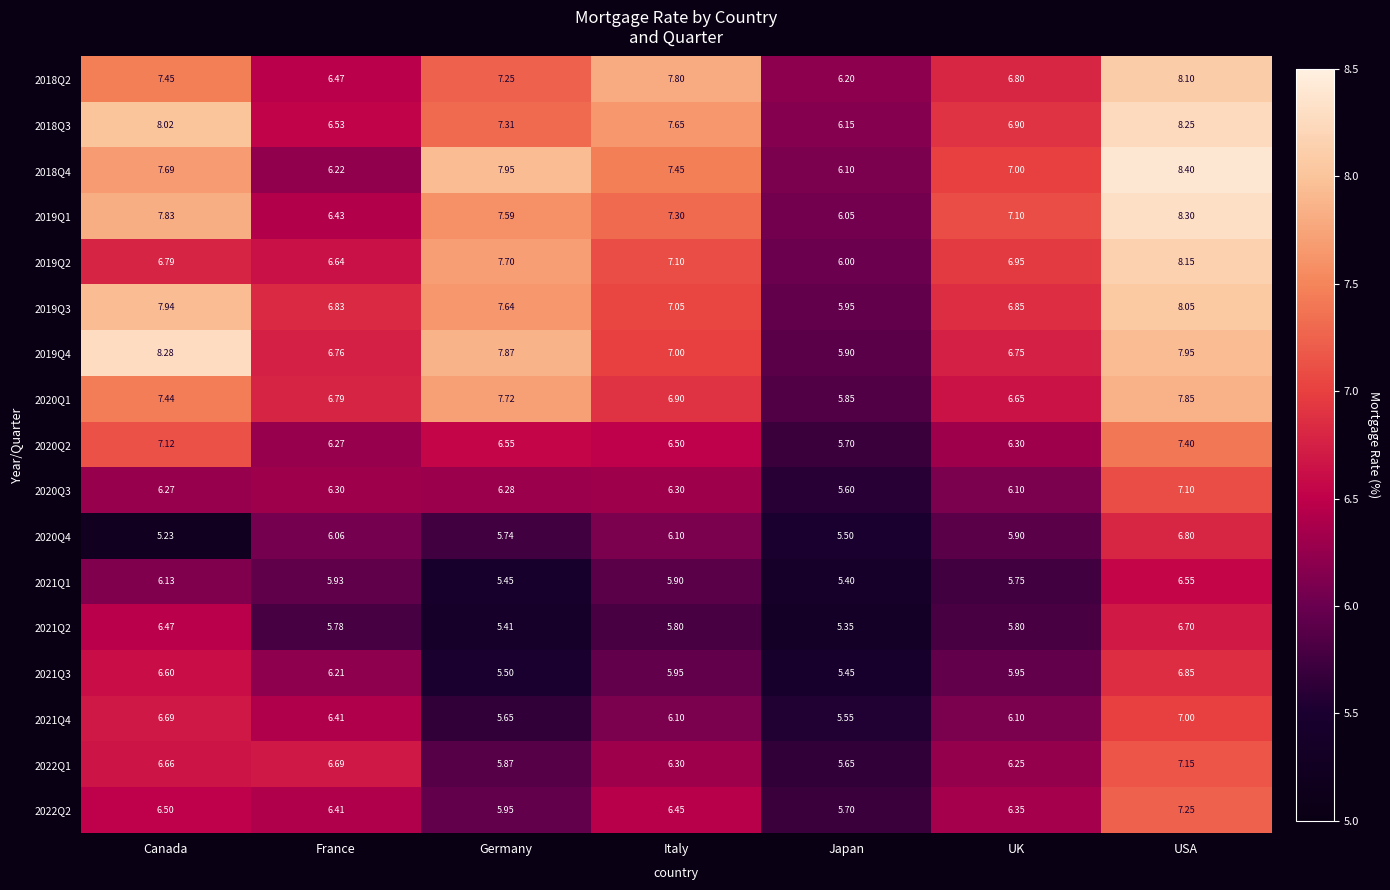

Which series changed the most between Italy and UK?

2018Q2